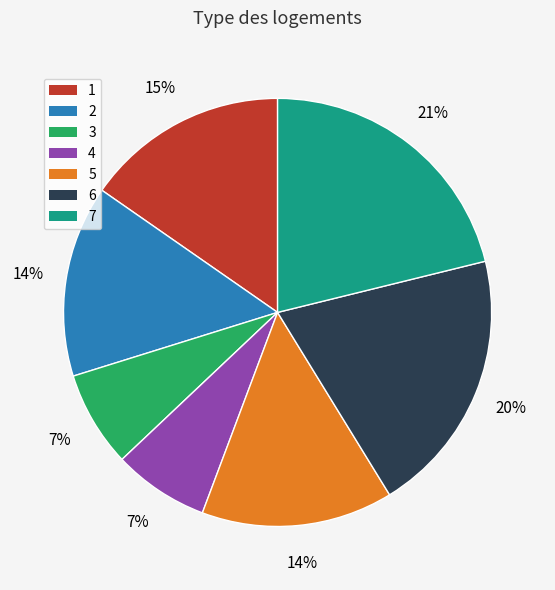

Is there any slice that represents more than half of the pie?

No